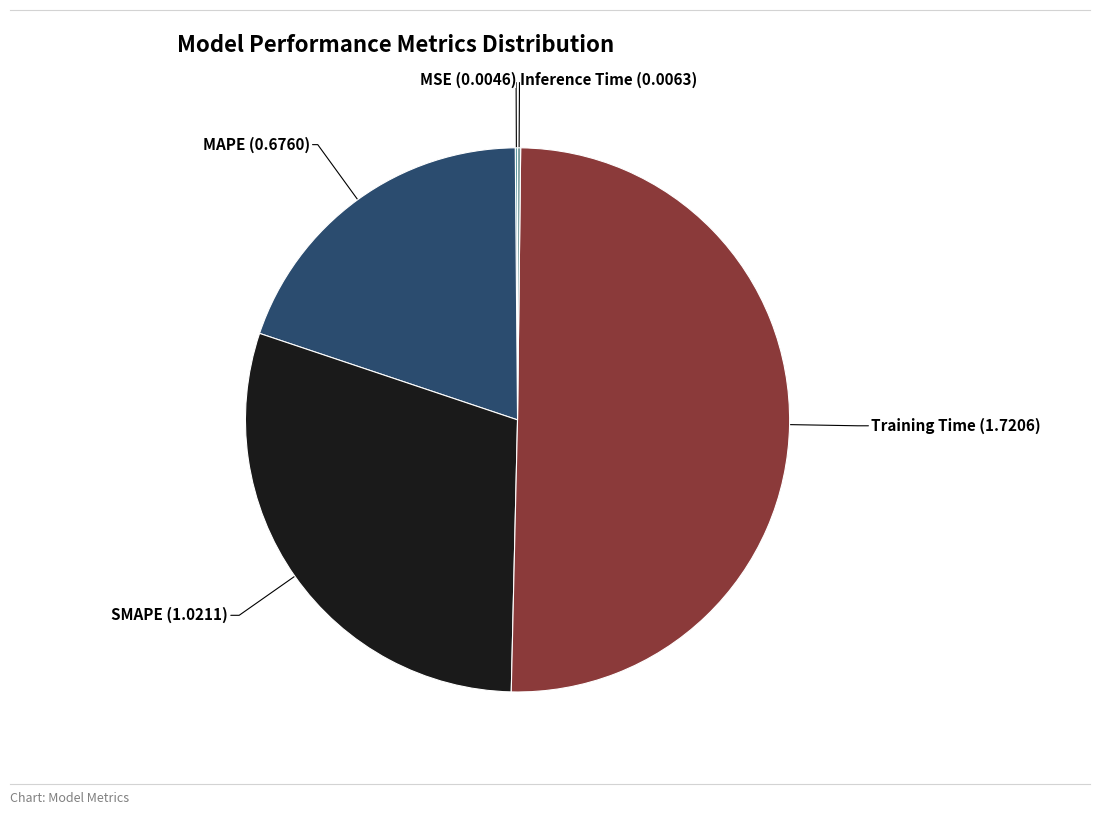

Approximately how many times larger is the value at MAPE compared to SMAPE?

0.7